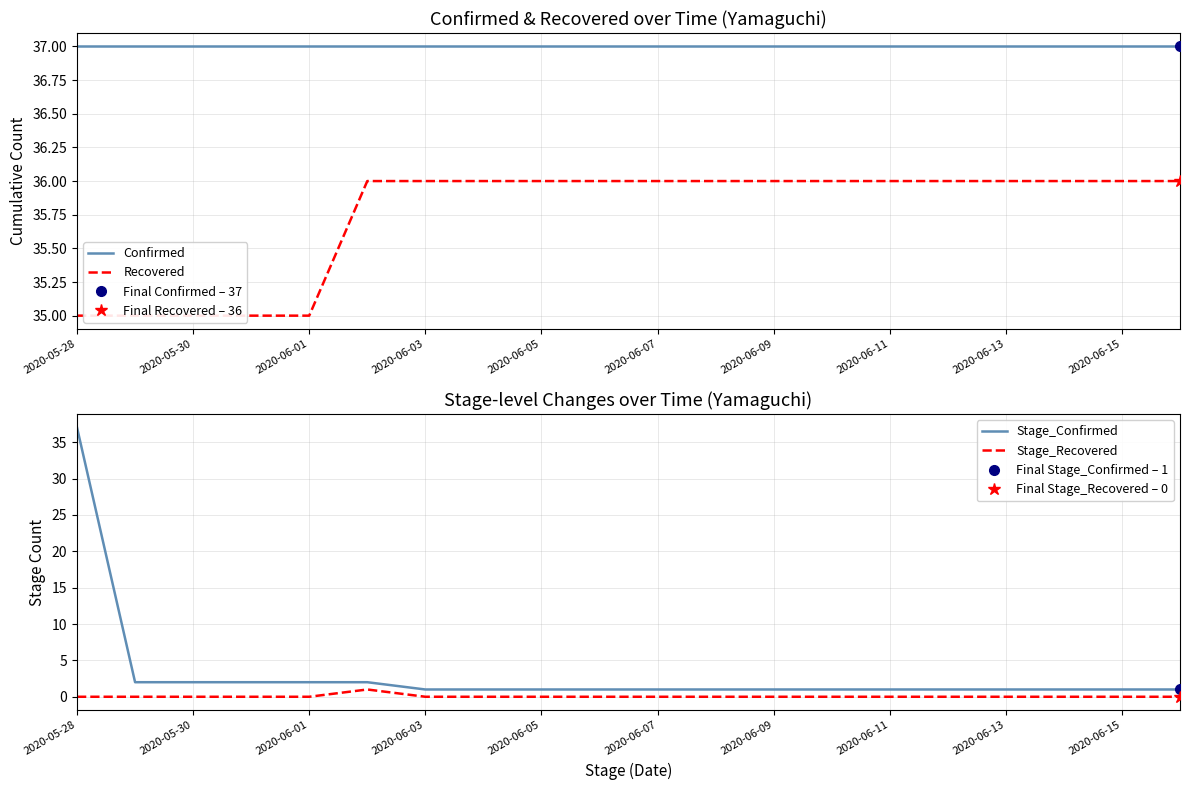

True or false: Stage_Confirmed and Stage_Recovered intersect in this chart.

False